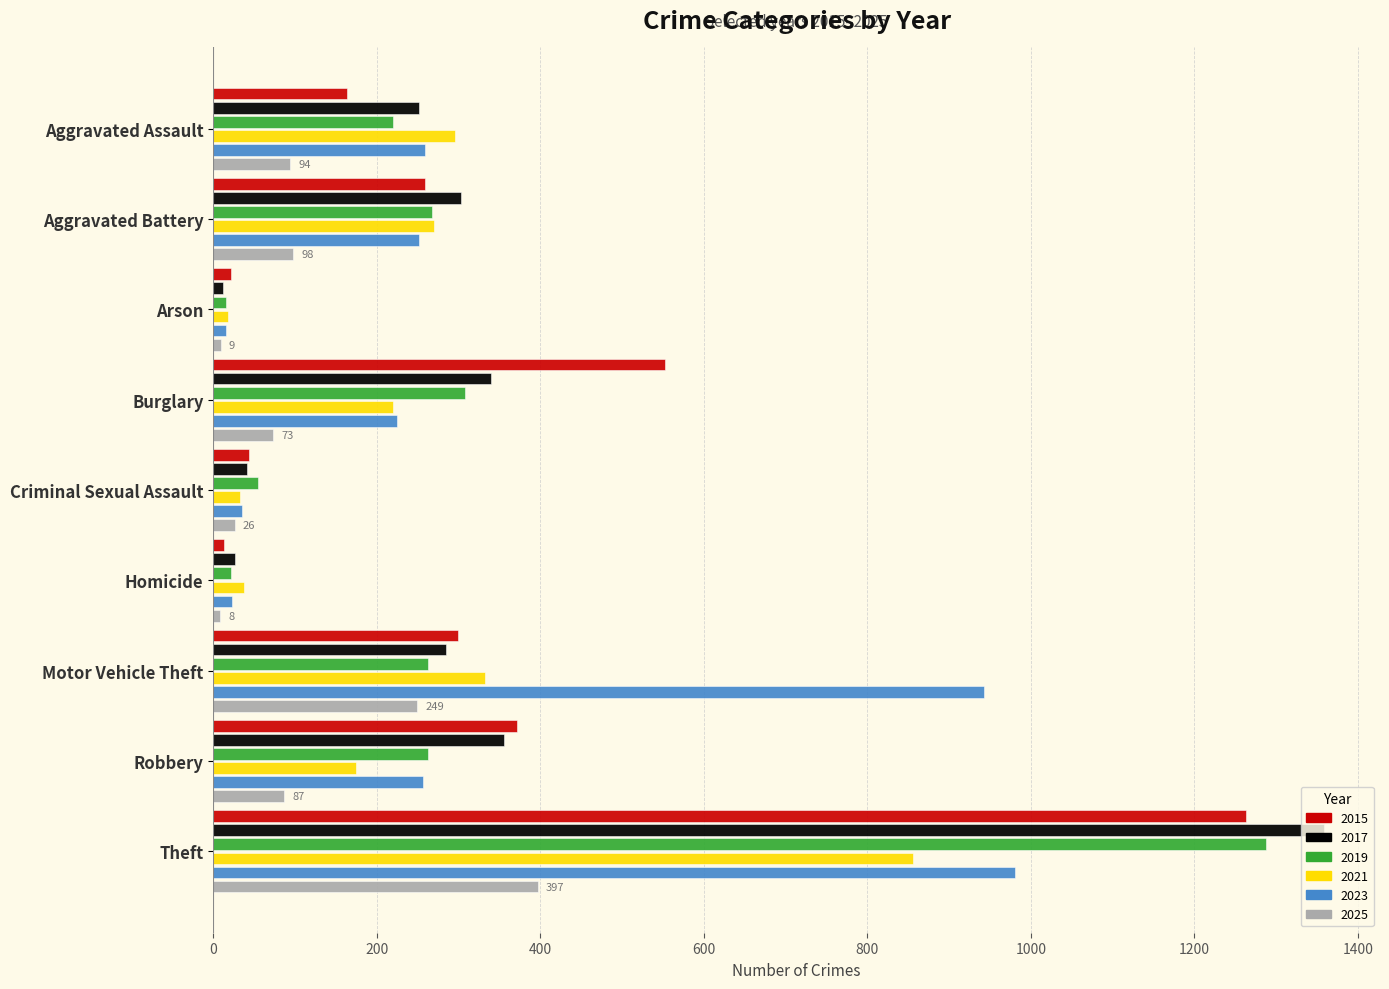

Between Robbery and Theft, which series saw the biggest shift?

2019